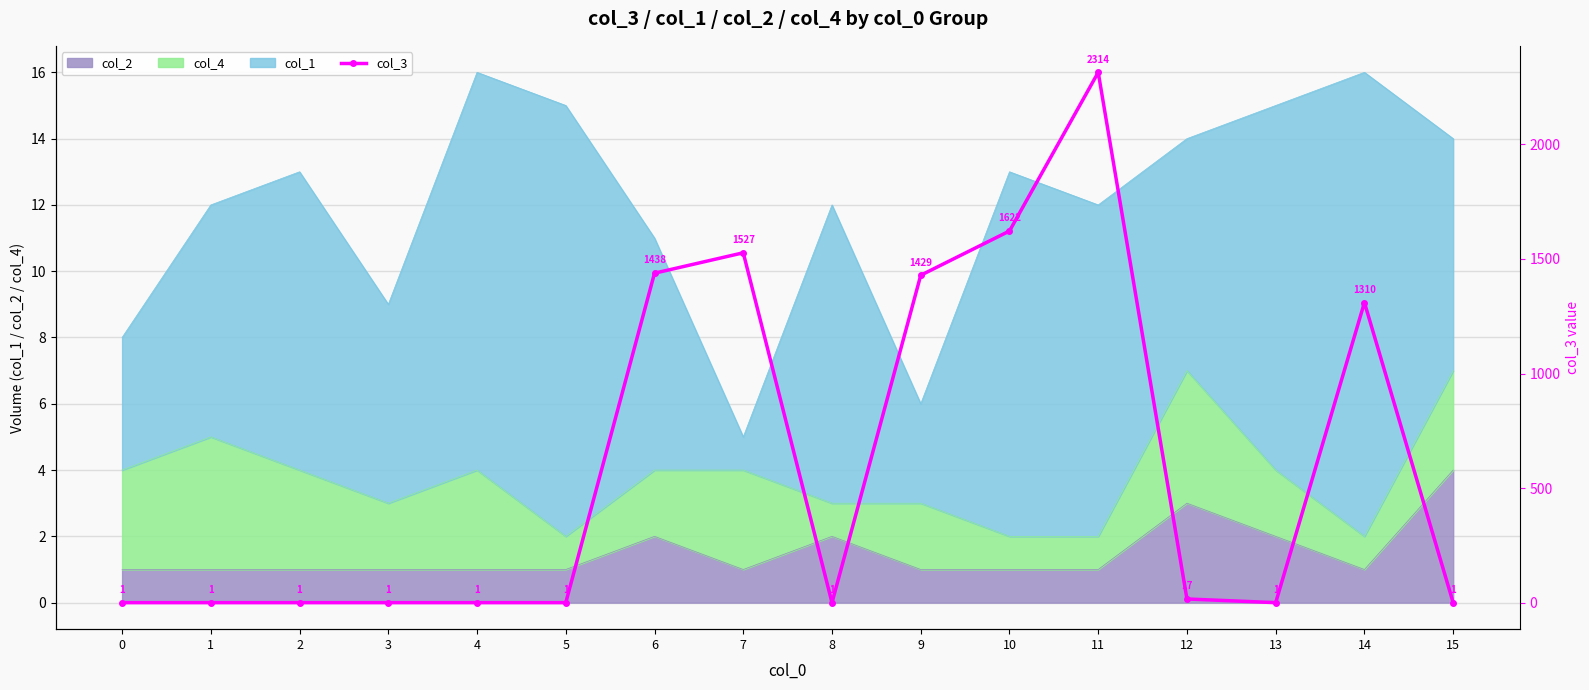

What is the value of the 15th point from the left?

1310